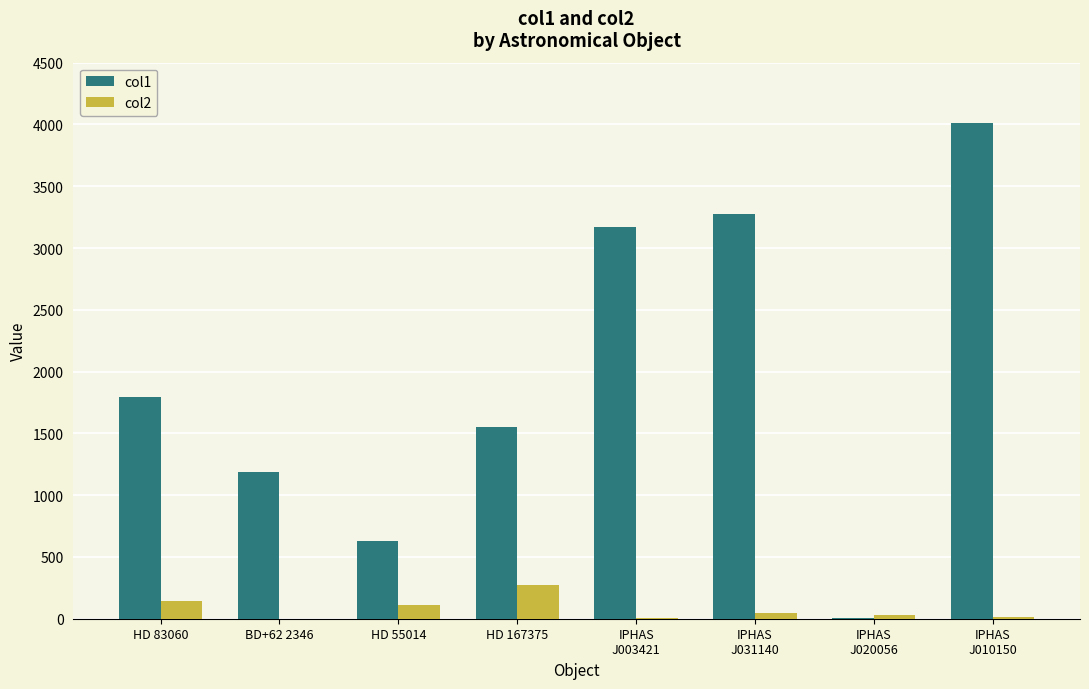

Which series has the largest total across all categories?

col1